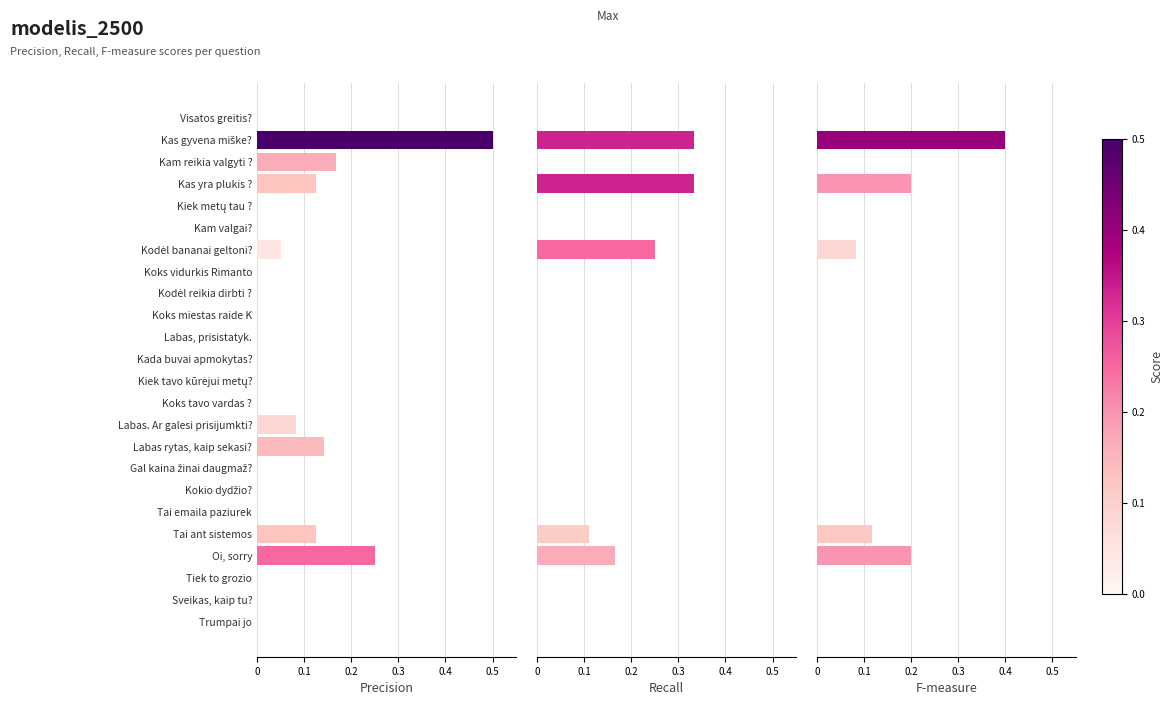

True or false: Precision has a value of 0.0 at Kam valgai?.

True